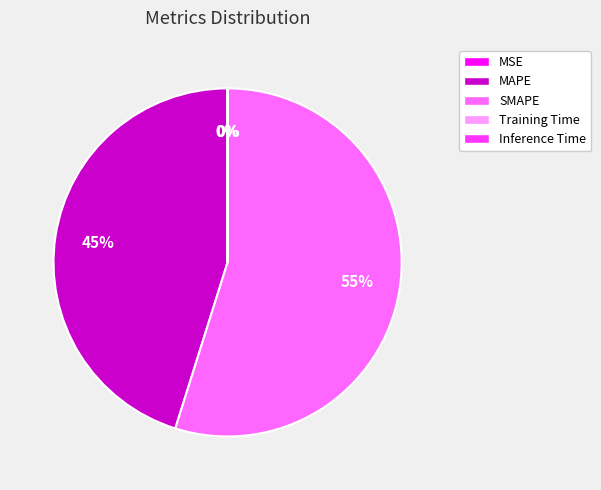

What is the ratio of the value at SMAPE to the value at MAPE?

1.2